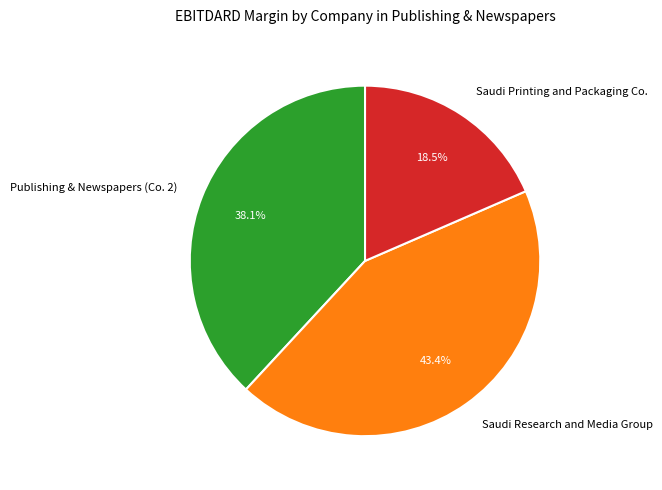

What portion of the pie excludes Saudi Printing and Packaging Co.?

81.5%